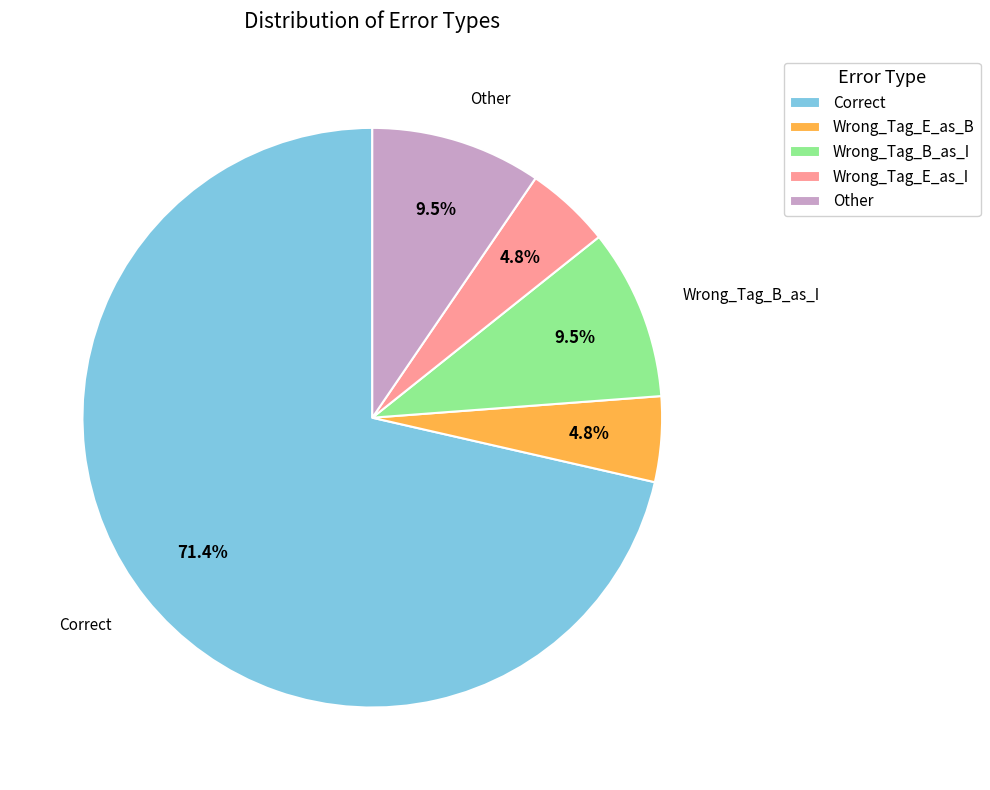

How much of the chart is everything except Wrong_Tag_E_as_I?

95.2%